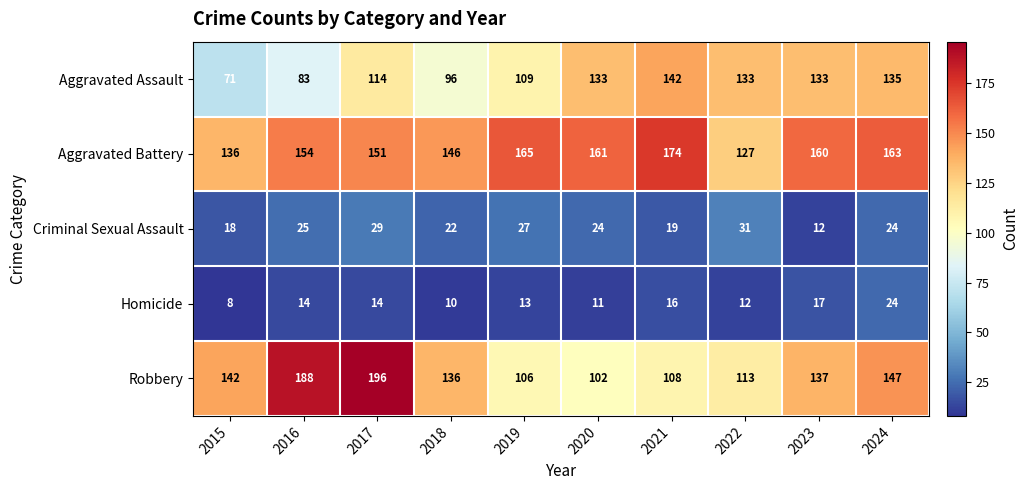

At which category is the sum across all series the highest?

2017